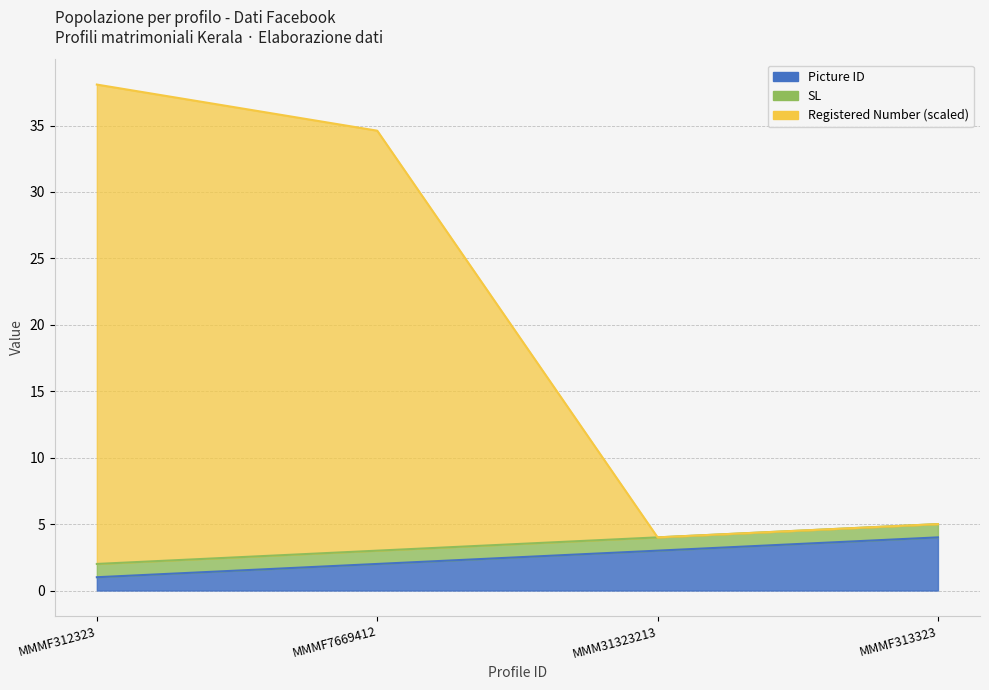

Read the Registered Number value at MMM31323213.

4.0